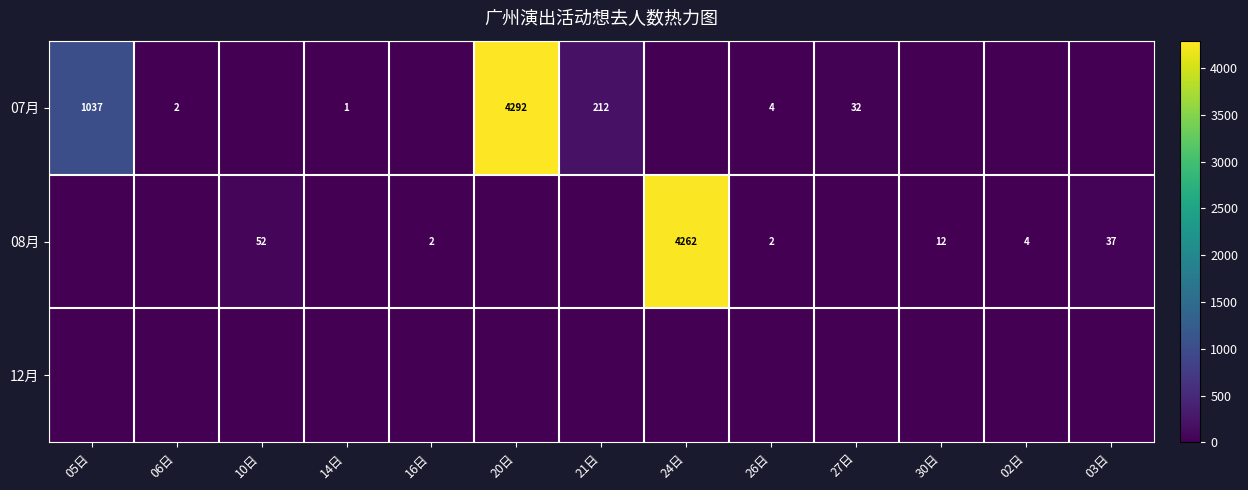

The 08月 series shows 37 at 03日. True or false?

True